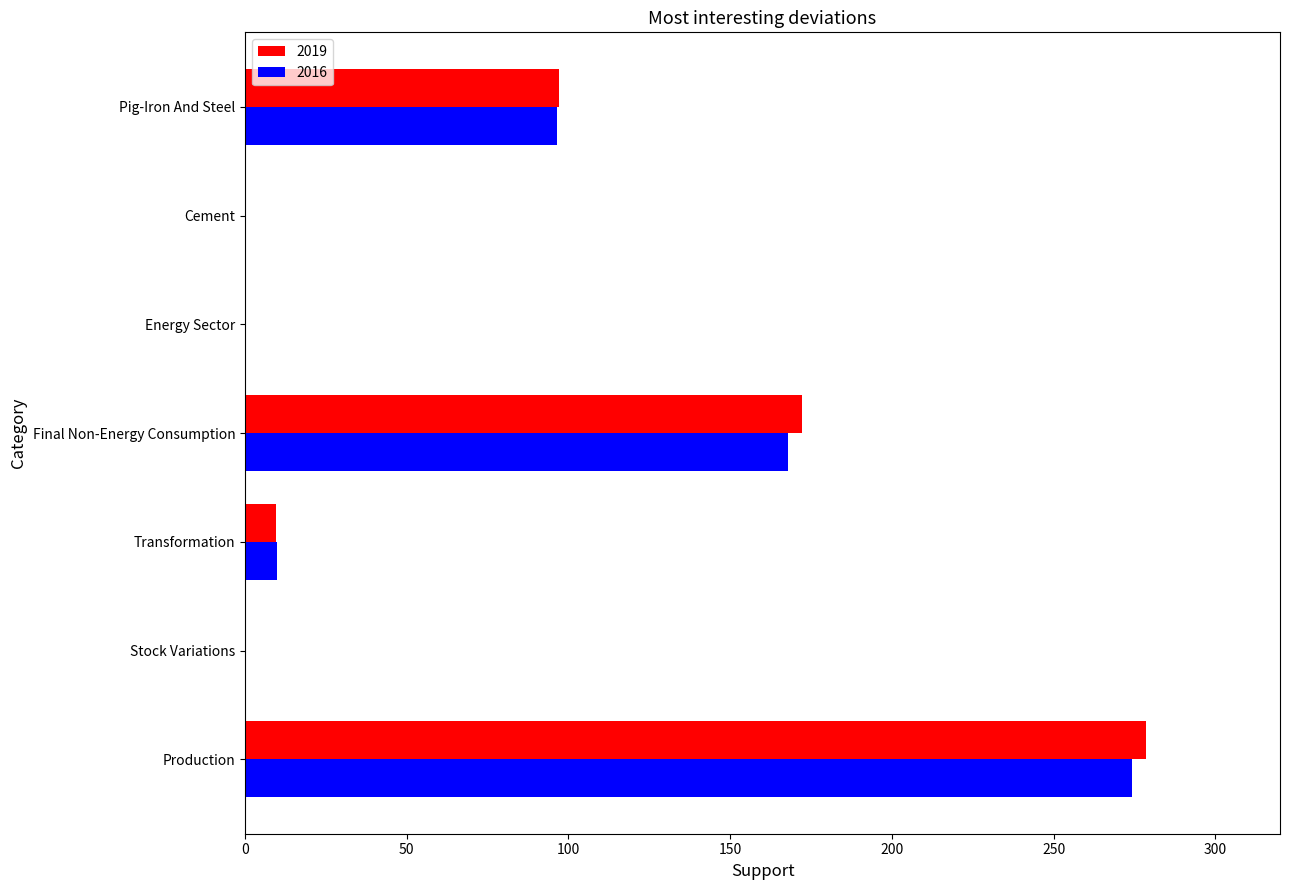

Which series has the largest range (max minus min)?

2019